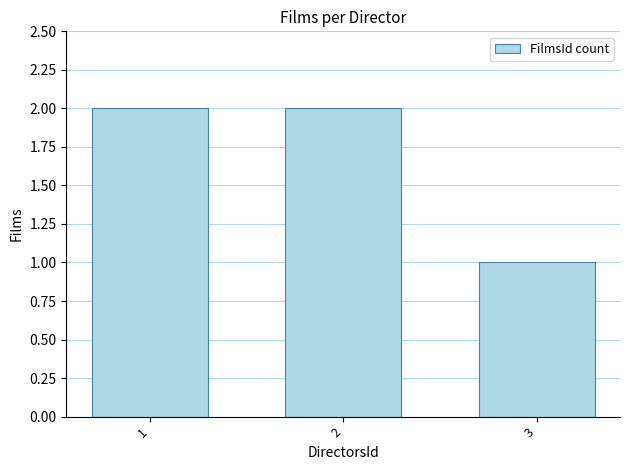

How many bars are there in total?

3